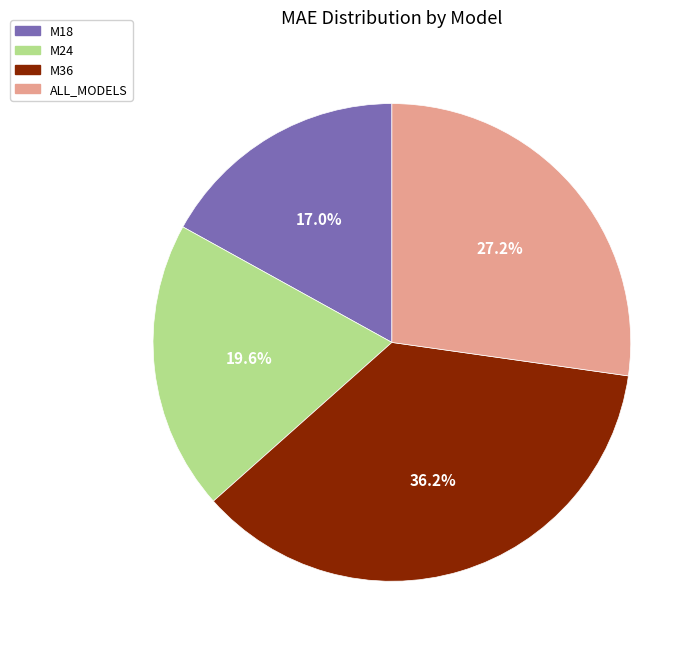

How many segments does this pie chart have?

4